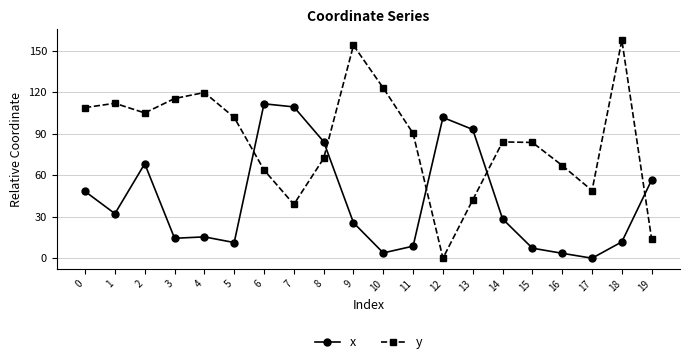

List the series in order of their peak value, highest first.

y, x